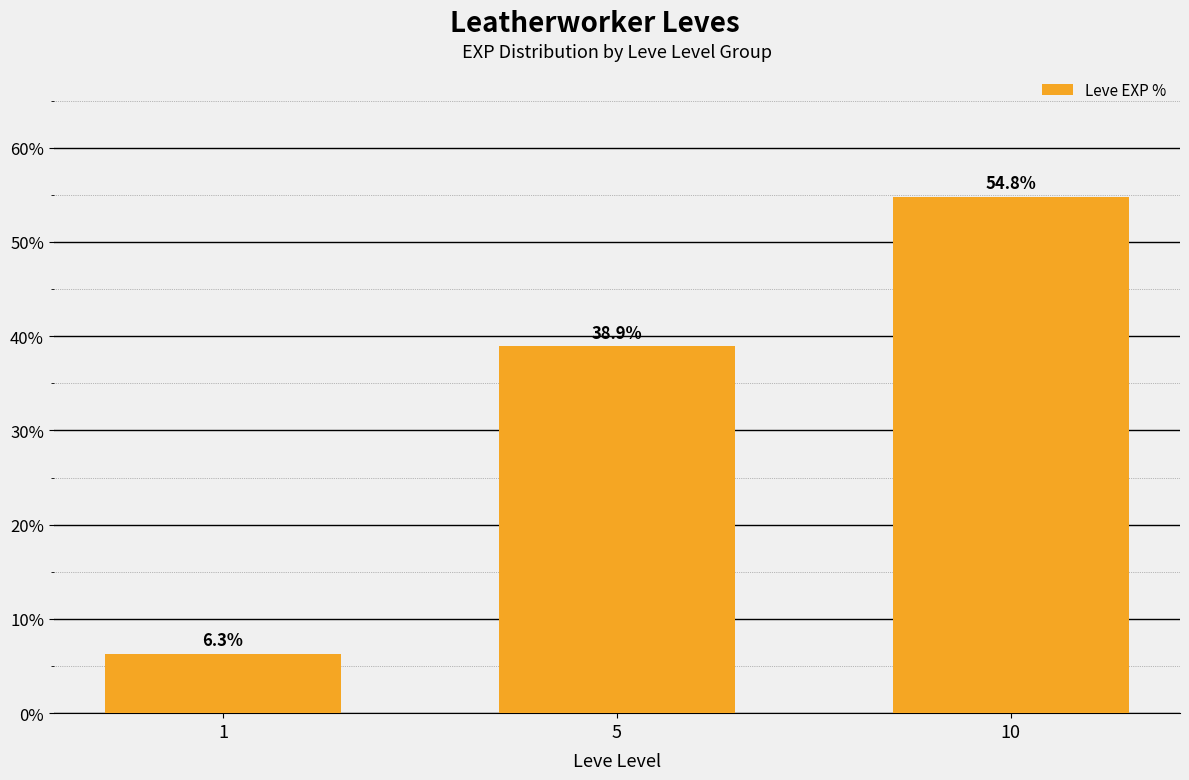

True or false: the data shows 38.9 at 5.

True